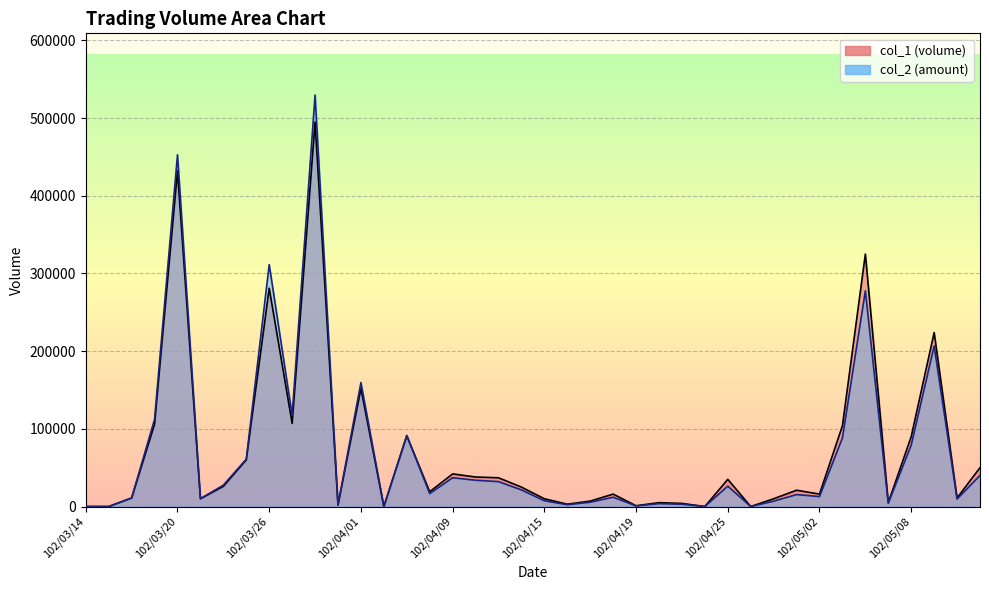

How many positive values does the col_1 series have?

35